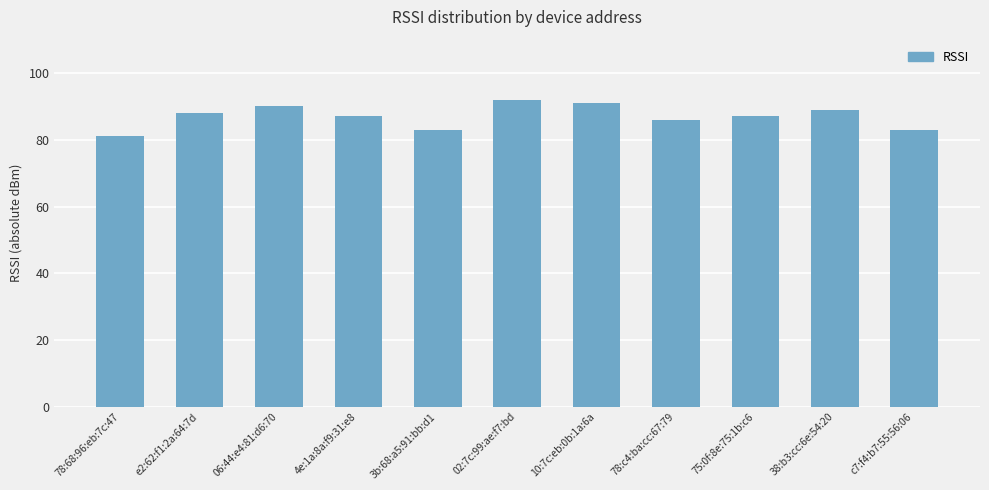

What is the change in value from 02:7c:99:ae:f7:bd to 78:c4:ba:cc:67:79?

-6